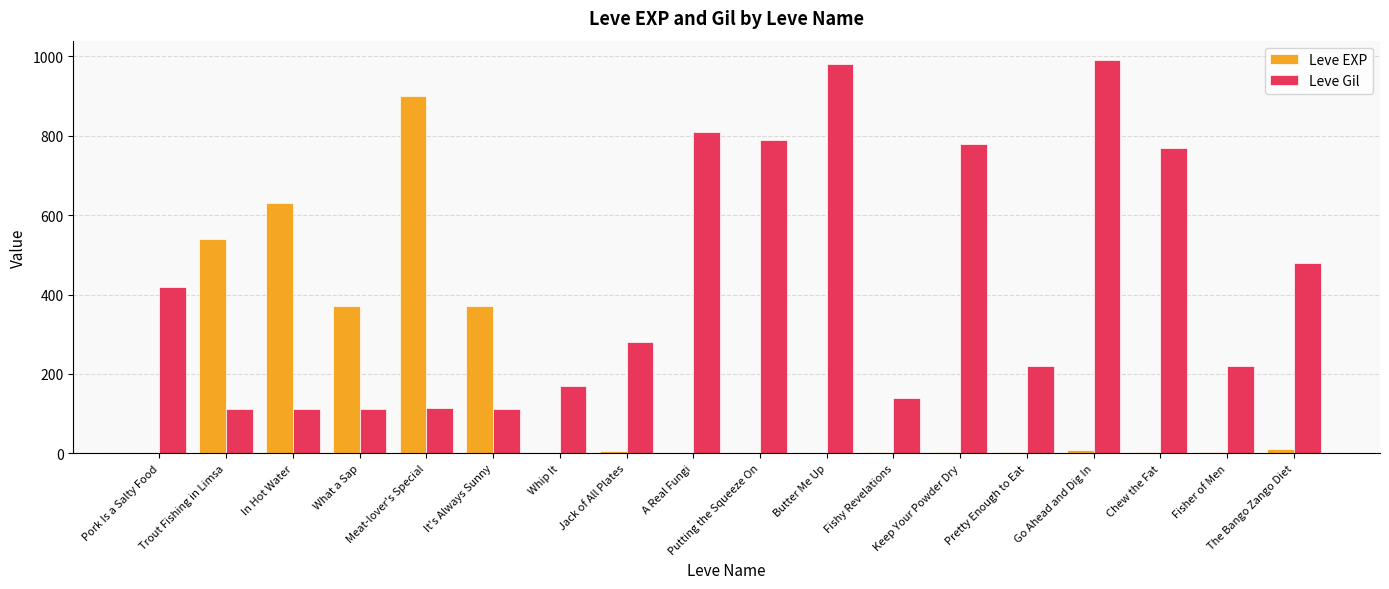

What is the maximum value shown in the chart?

990